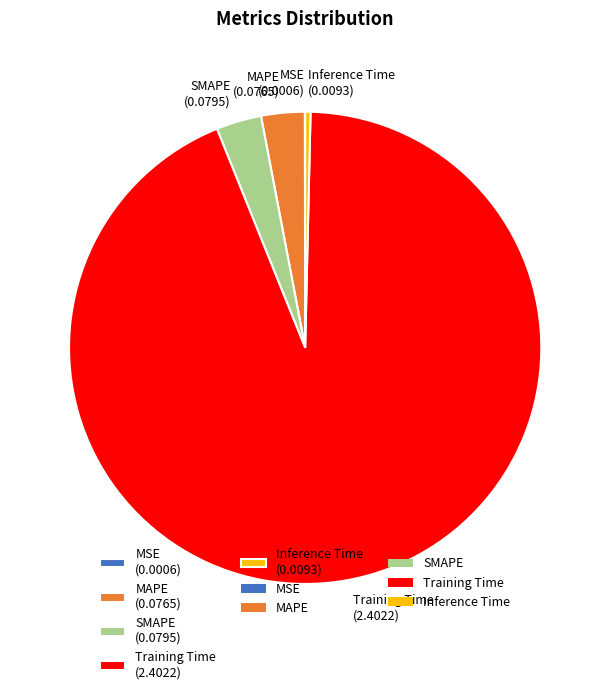

What is the majority slice?

Training Time